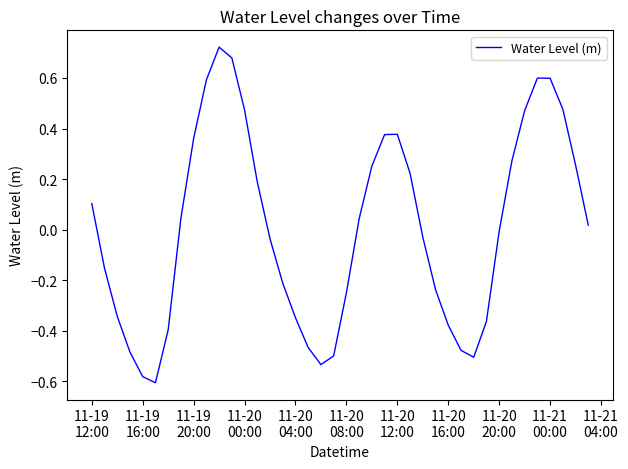

Is this an area chart (filled region under the line)?

No